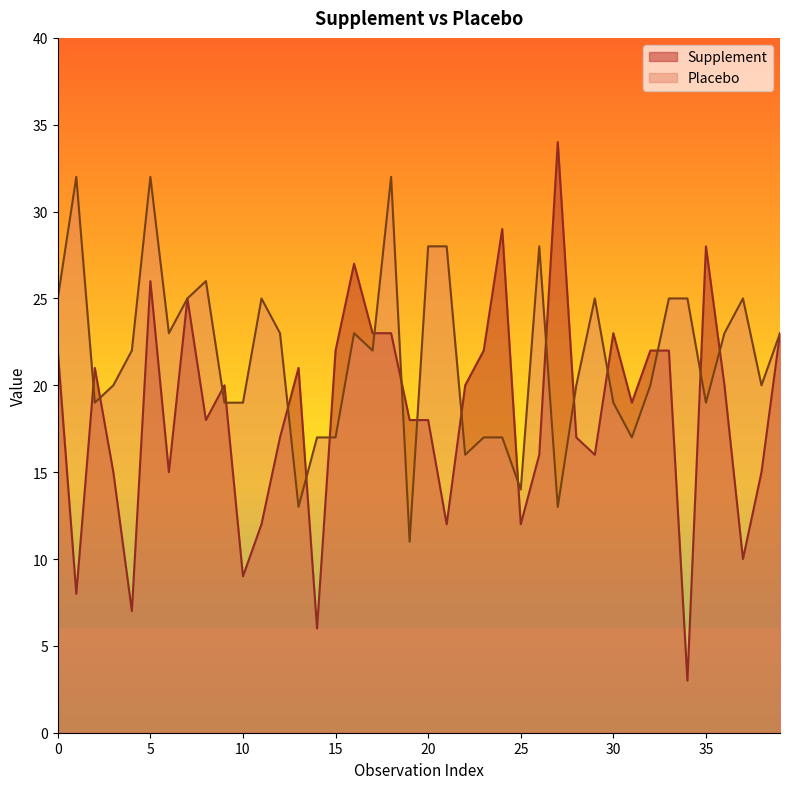

At which label does Placebo reach its minimum?

19